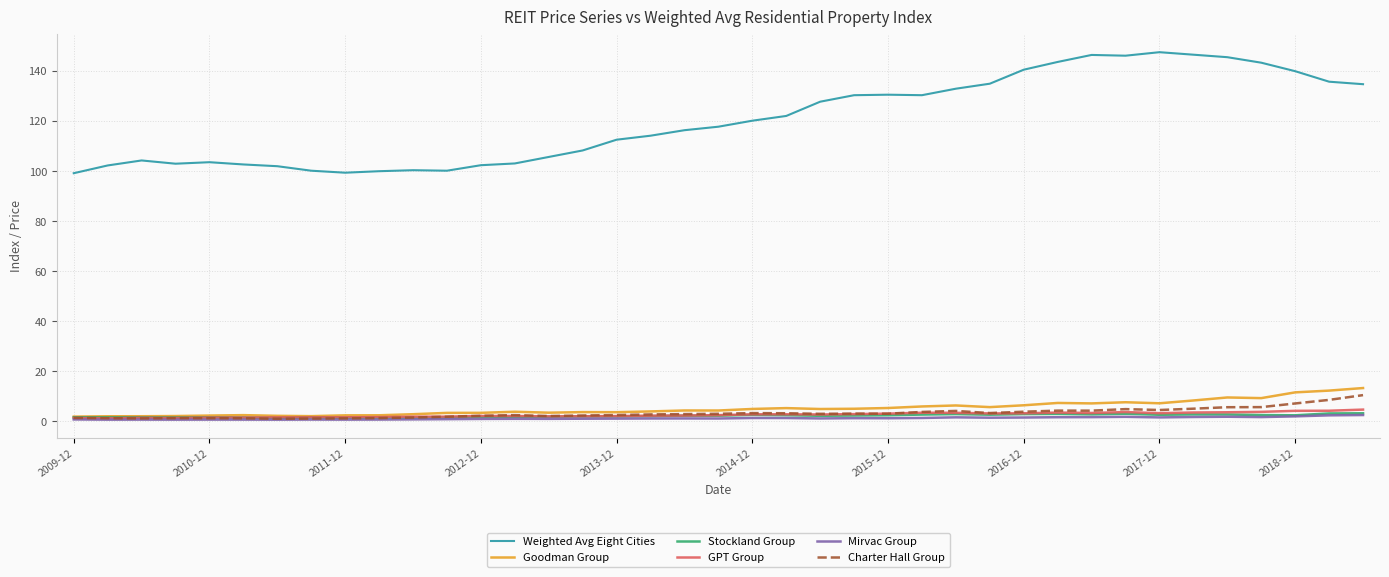

Which series has the largest range (max minus min)?

Weighted Avg Eight Cities